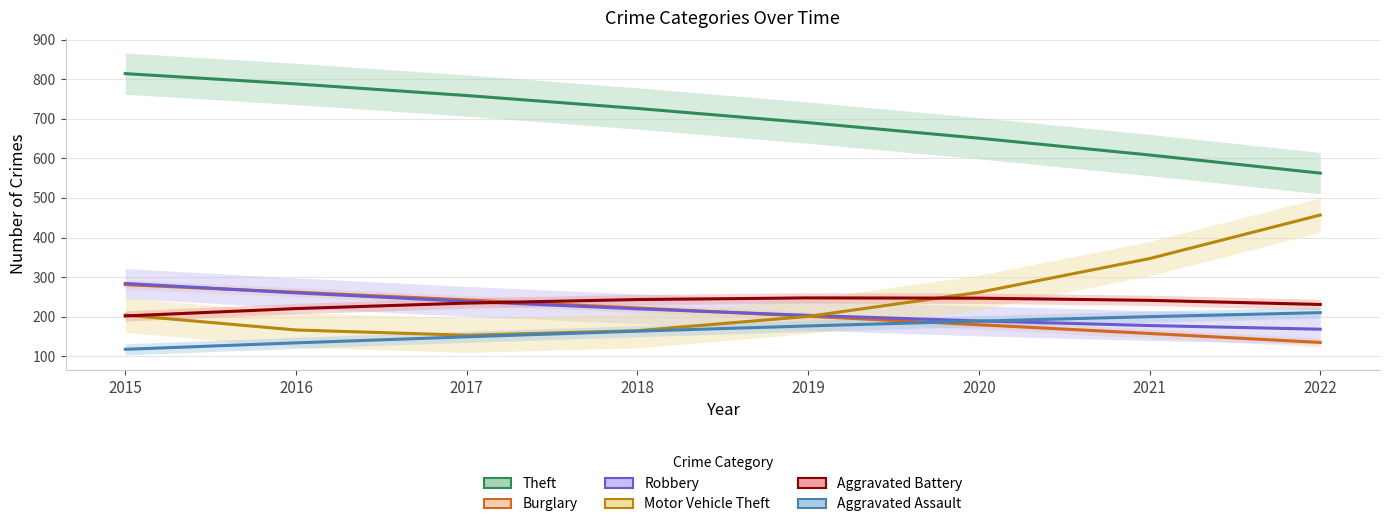

What is the highest value of the Robbery series?

283.8